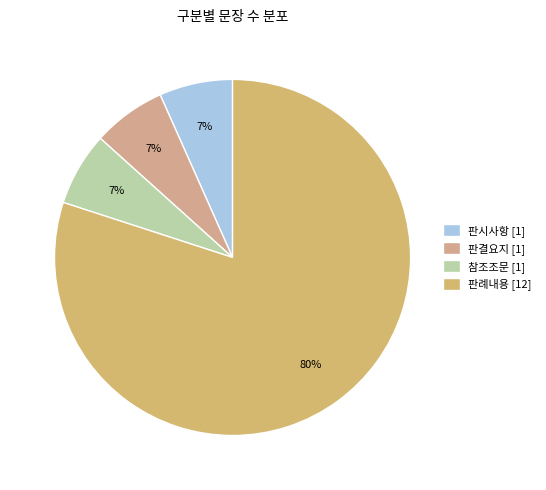

Does 판시사항 represent more than half of the total?

No